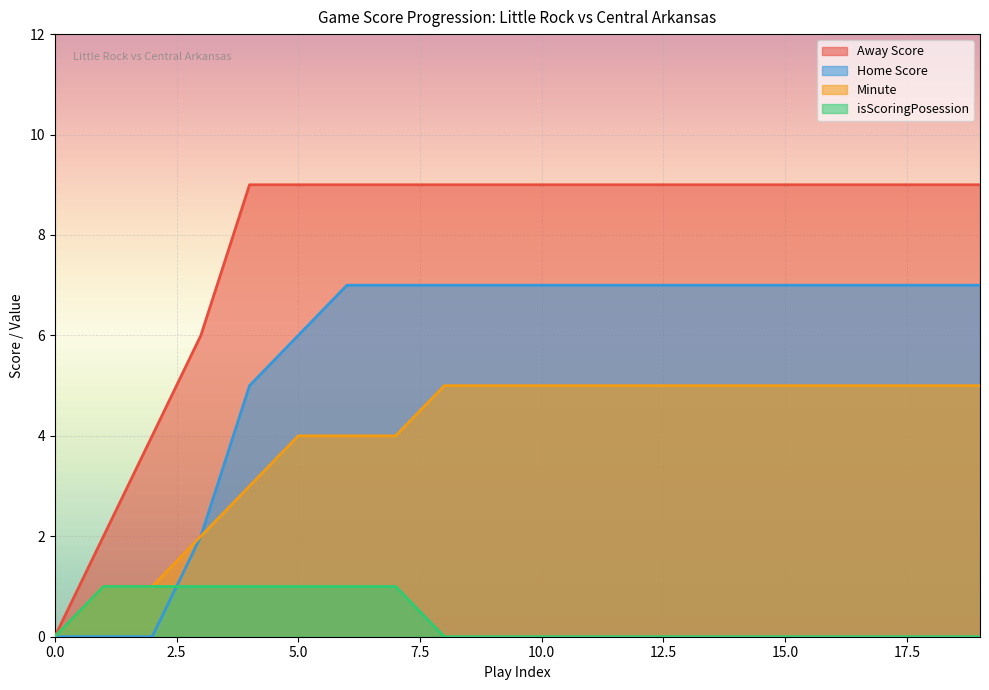

True or false: Away Score and Home Score intersect in this chart.

False